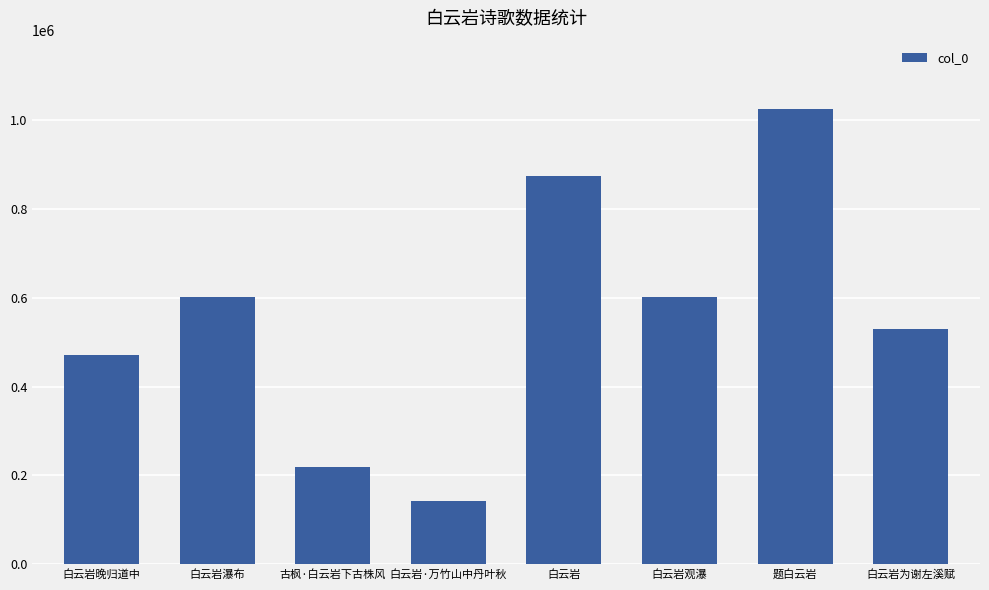

What is the sum of the values at 白云岩为谢左溪赋 and 白云岩?

1404791